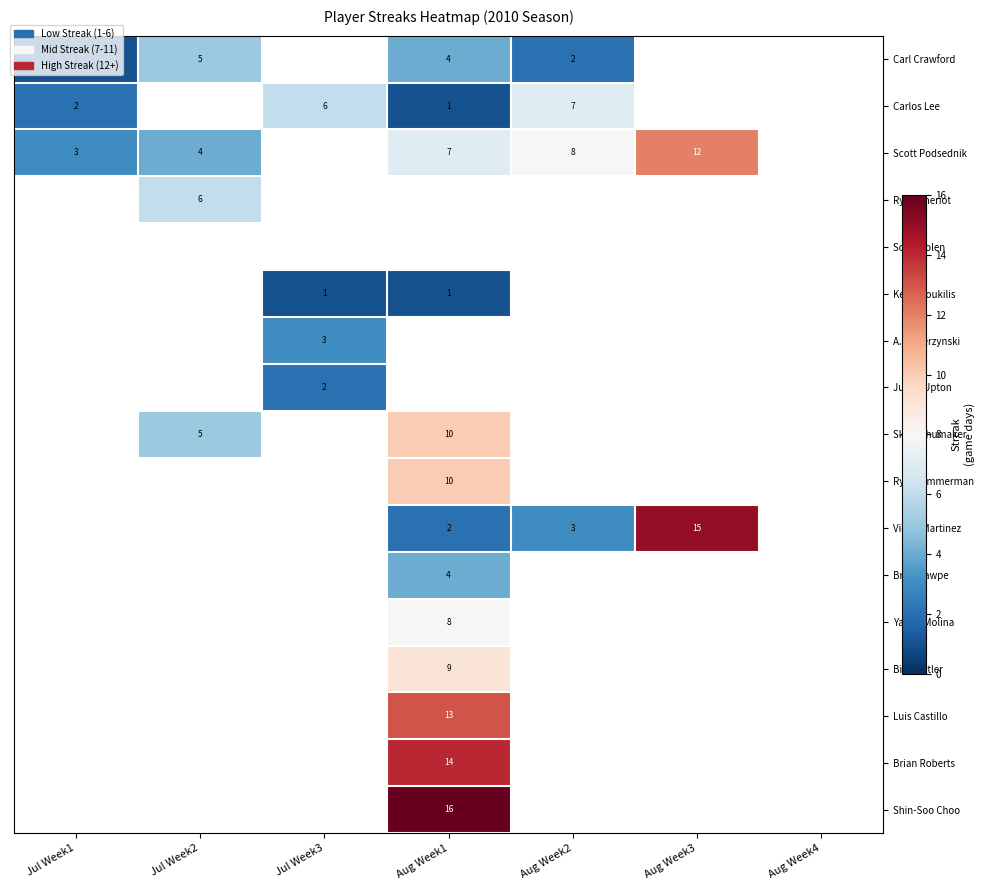

Is the value of Ryan Zimmerman at Aug Week1 greater than the value of Justin Upton at Jul Week3?

Yes